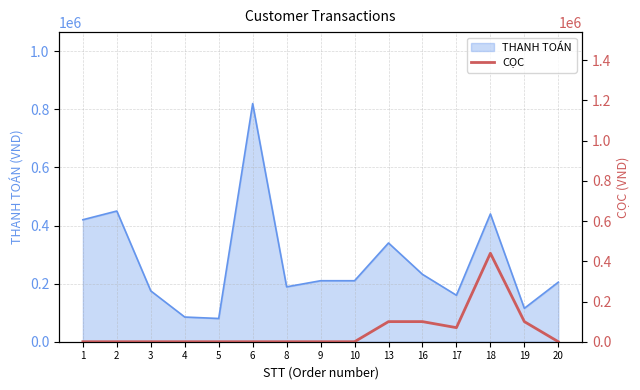

What is the lowest value of the THANH TOÁN series?

80000